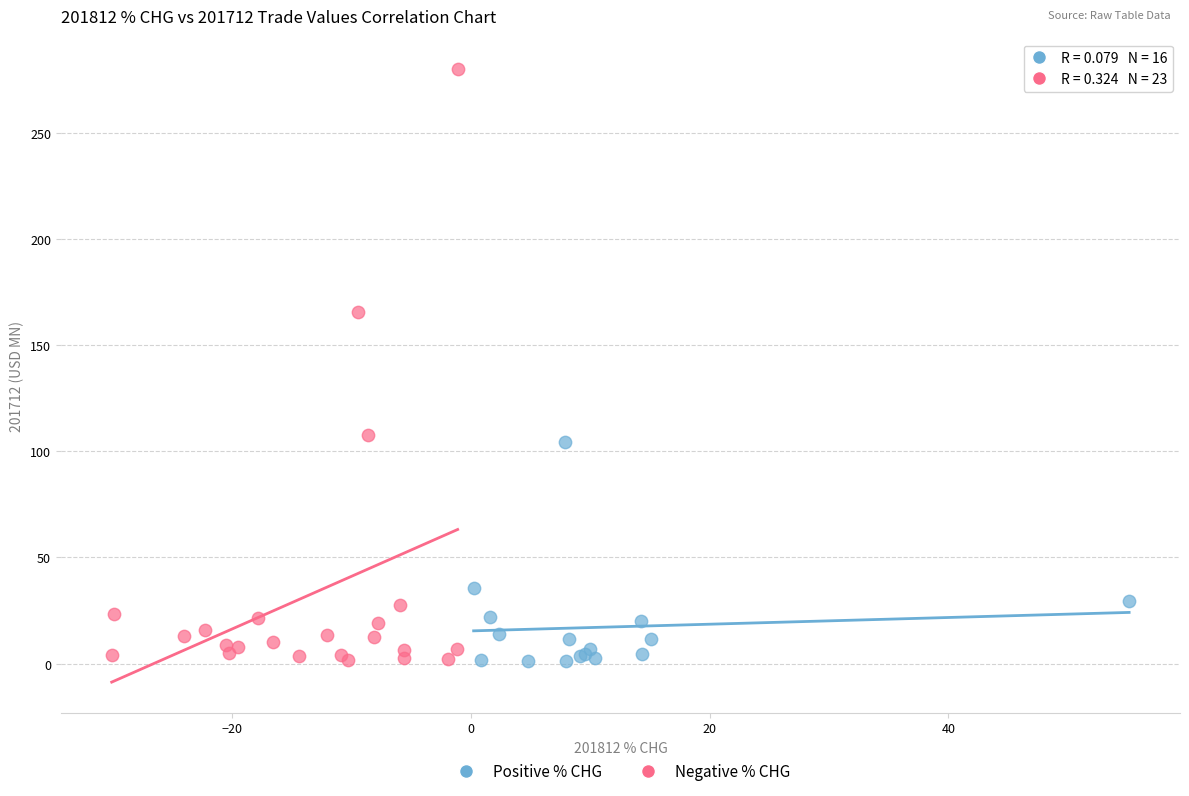

Which series contains the highest Y value?

Negative % CHG